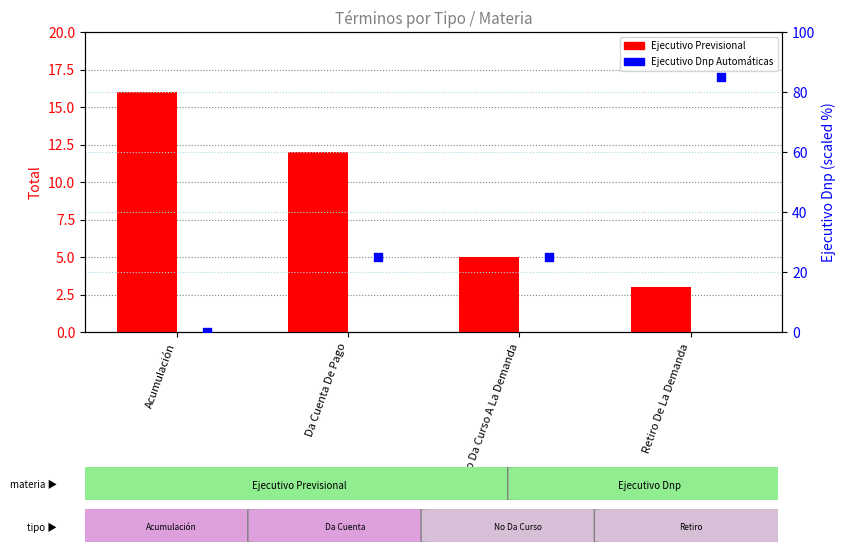

Which series has the largest total across all categories?

Ejecutivo Dnp Automáticas